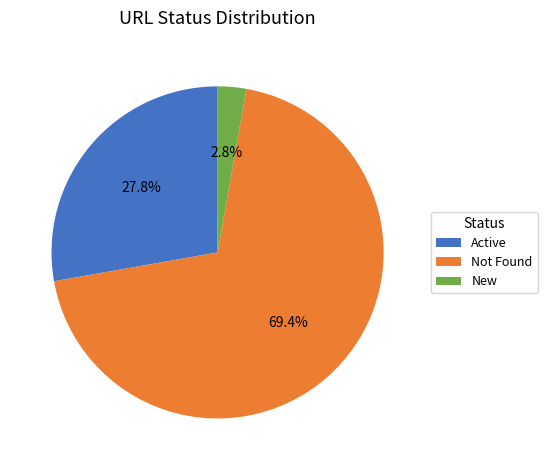

Rank the categories by value from lowest to highest.

New, Active, Not Found